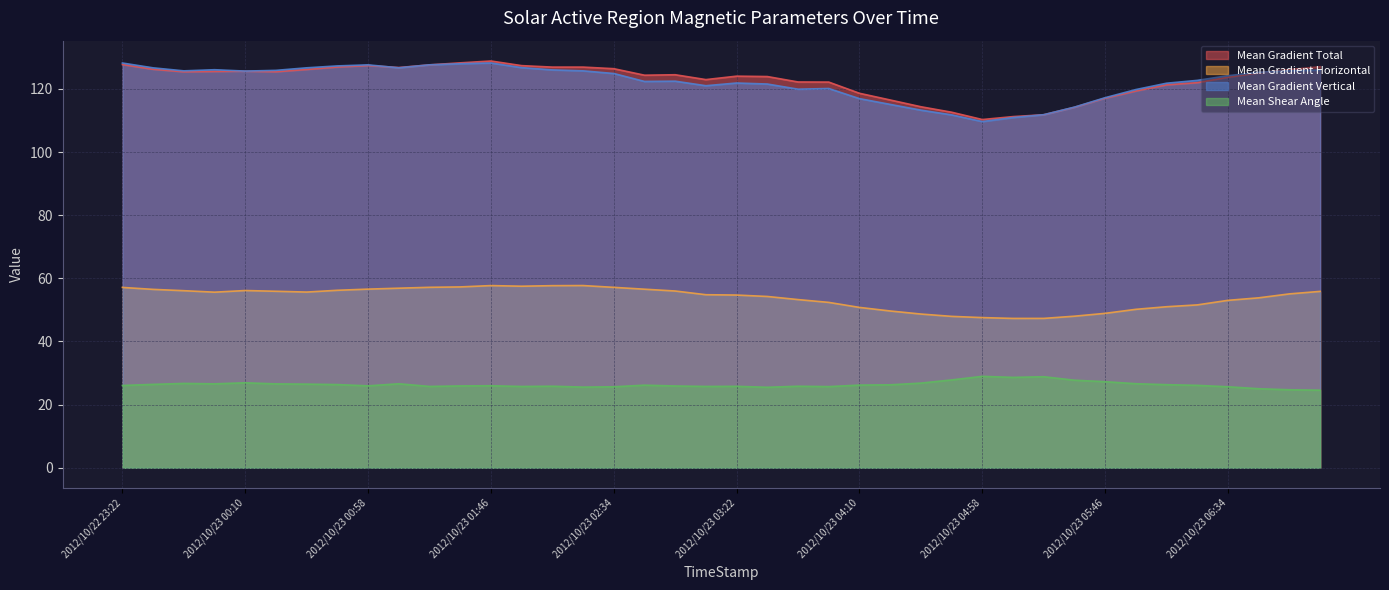

Reading left to right, extract all data points from this chart.

Mean Gradient Total: 127.7	126.2	125.4	125.5	125.6	125.4	126.1	126.9	127.4	126.8	127.6	128.2	128.8	127.4	126.9	126.9	126.4	124.3	124.5	122.9	124.0	123.9	122.2	122.1	118.6	116.5	114.3	112.6	110.3	111.2	111.8	114.2	117.1	119.3	121.3	122.0	123.7	125.1	126.1	127.0
Mean Gradient Horizontal: 57.1	56.5	56.1	55.6	56.1	55.9	55.7	56.2	56.6	56.9	57.2	57.3	57.7	57.5	57.7	57.7	57.1	56.6	56.0	54.8	54.7	54.3	53.3	52.4	50.8	49.7	48.7	48.0	47.6	47.3	47.3	48.0	48.9	50.2	51.0	51.6	53.0	53.8	55.1	55.9
Mean Gradient Vertical: 128.2	126.7	125.7	126.1	125.6	125.9	126.7	127.3	127.6	126.7	127.6	128.0	128.2	126.7	126.0	125.7	124.9	122.4	122.4	121.0	121.9	121.5	119.9	120.1	116.9	115.1	113.3	111.8	109.6	110.9	111.8	114.2	117.2	119.8	121.8	122.7	124.2	125.2	125.8	126.0
Mean Shear Angle: 26.1	26.4	26.7	26.6	26.9	26.6	26.5	26.4	26.0	26.6	25.8	25.9	26.0	25.8	25.8	25.6	25.7	26.2	25.9	25.8	25.8	25.5	25.8	25.7	26.2	26.3	26.8	27.8	29.0	28.6	28.8	27.7	27.3	26.6	26.3	26.1	25.7	25.0	24.7	24.6